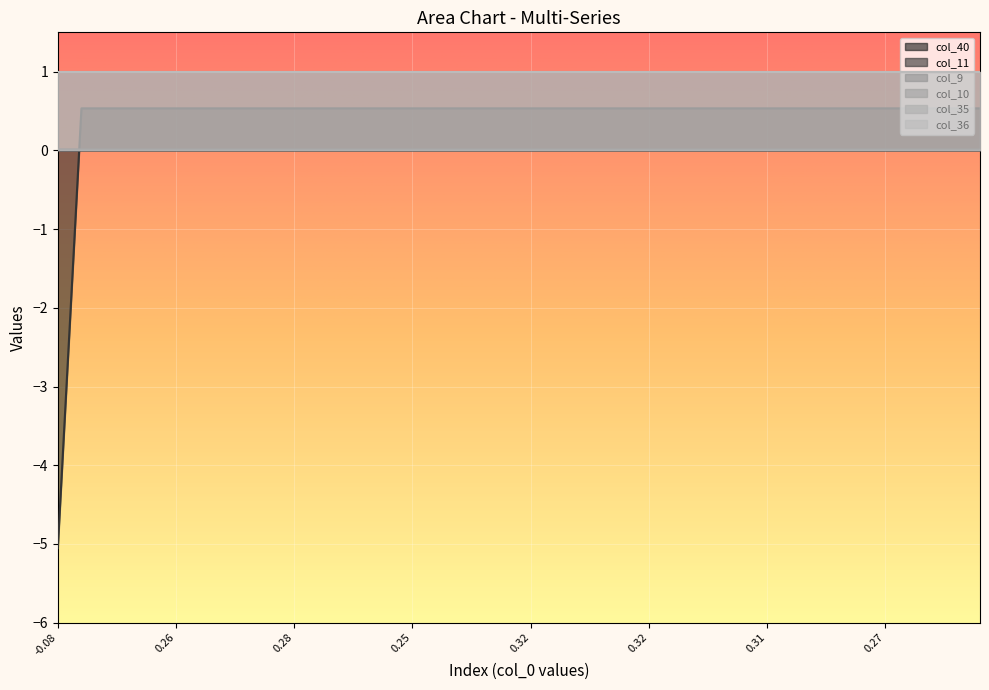

The col_9 series shows 0.0 at 0. True or false?

True